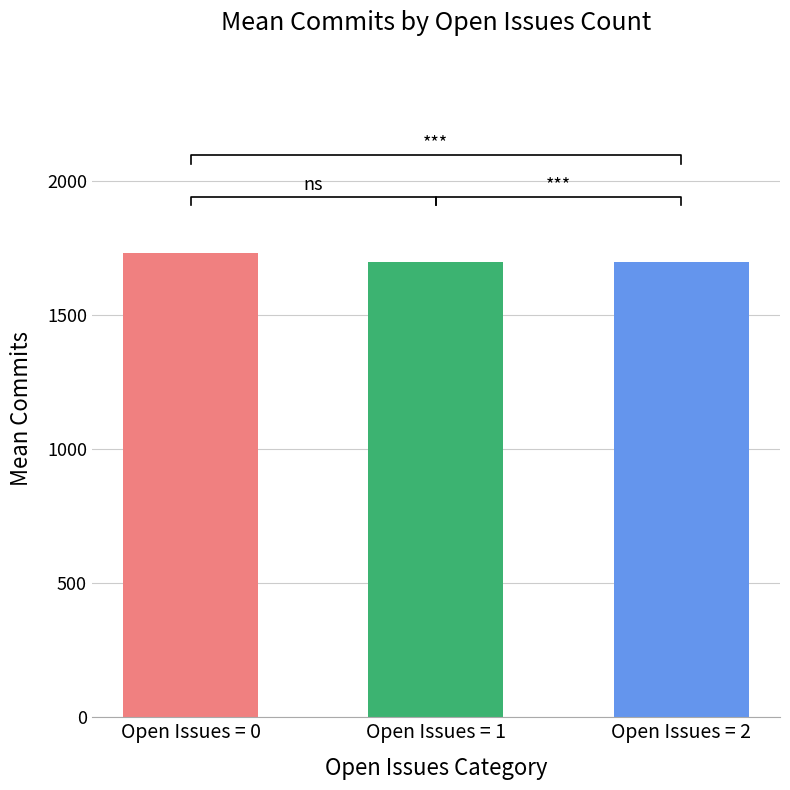

What is the maximum value shown in the chart?

1731.0